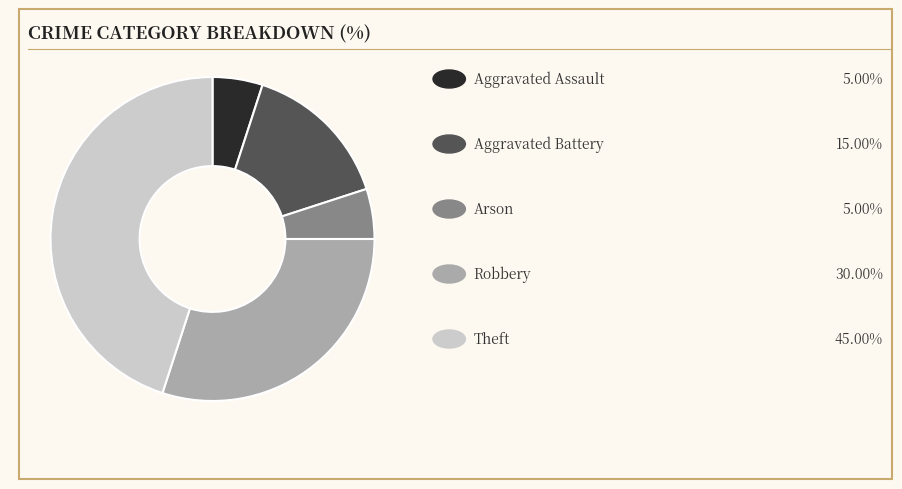

How many slices are in this pie chart?

5